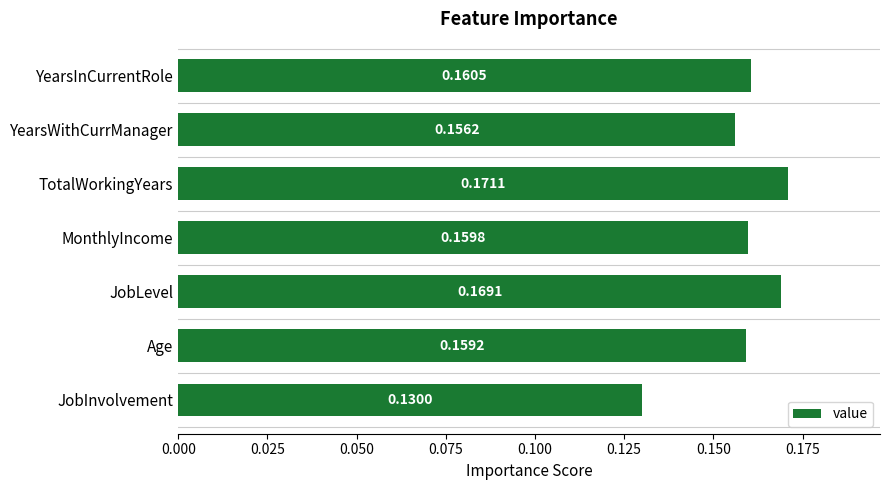

At which label is the value closest to 0?

JobInvolvement